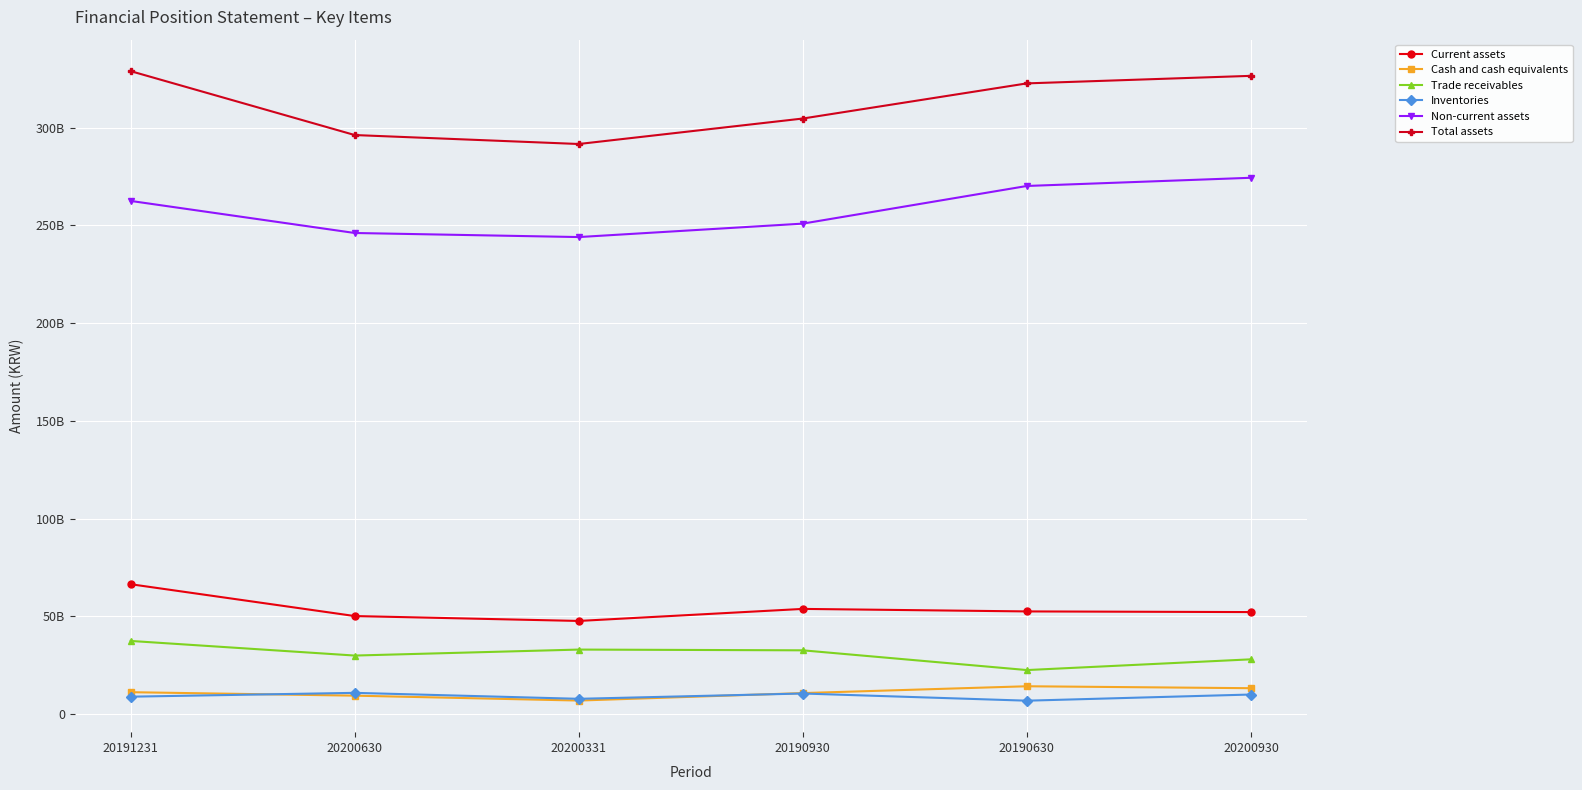

The Non-current assets series shows 246140546413 at 20200630. True or false?

True